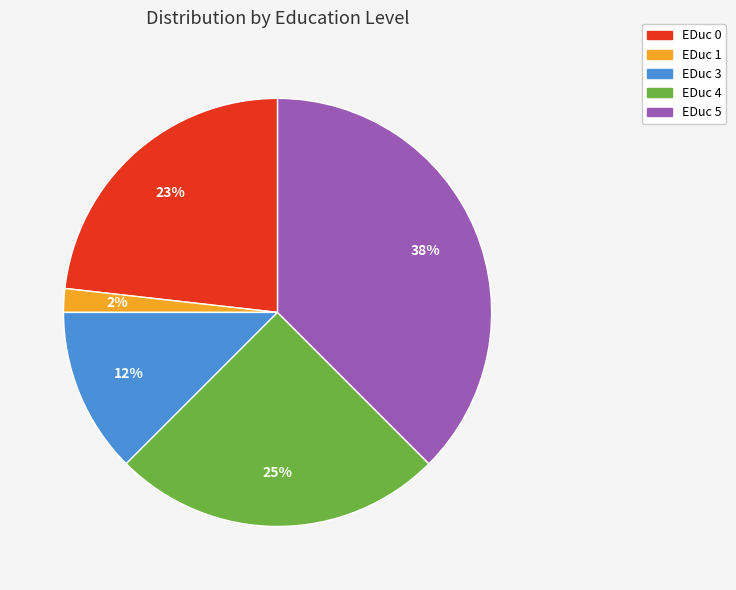

To the nearest percent, what is the average slice percentage?

20%